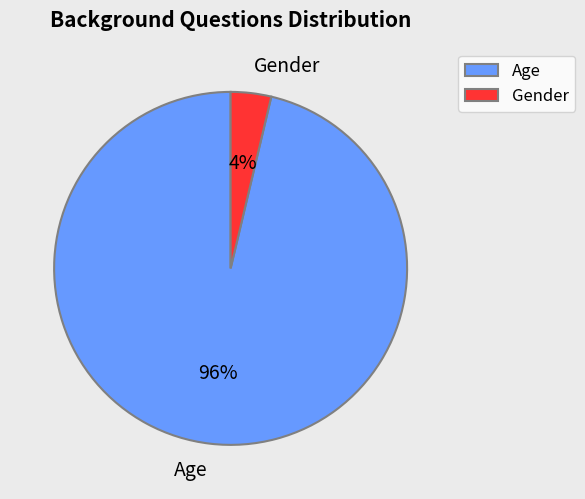

Is it true that Age is 85% of the pie?

False